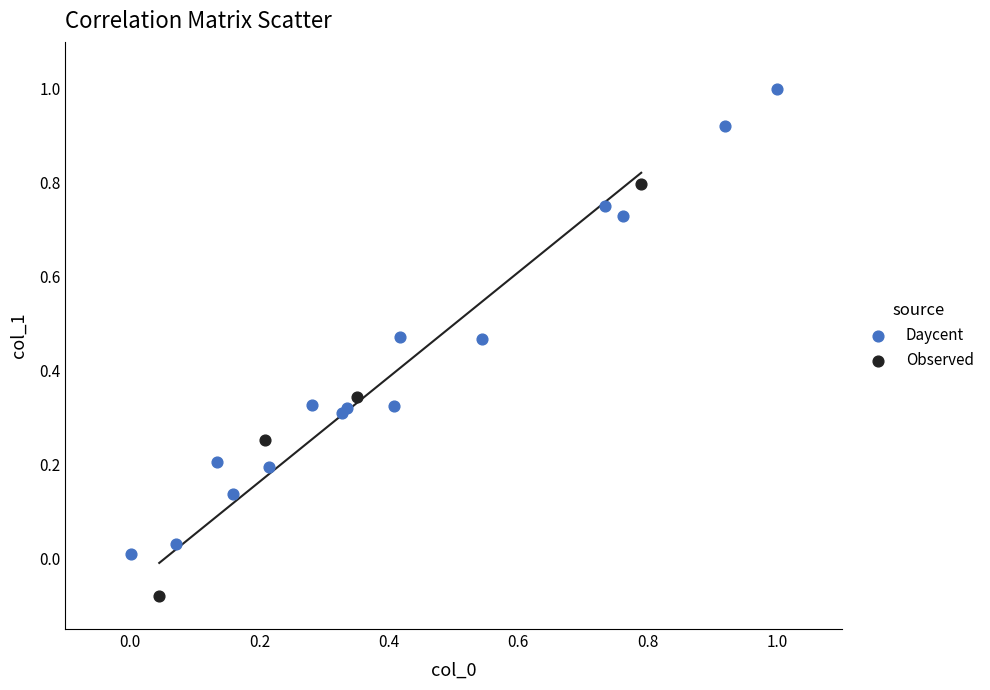

Which series contains the lowest Y value?

Observed